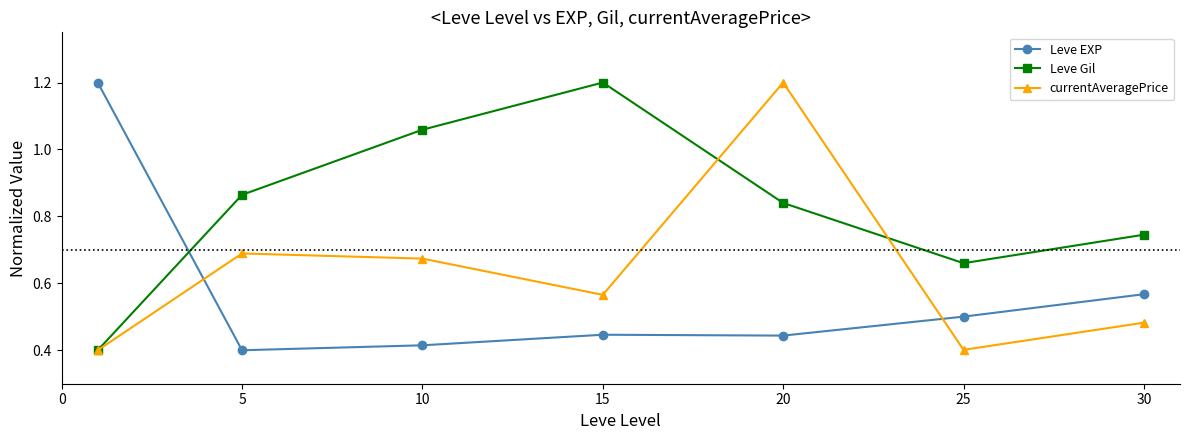

In currentAveragePrice, how many points are higher than both neighbors (excluding endpoints)?

2